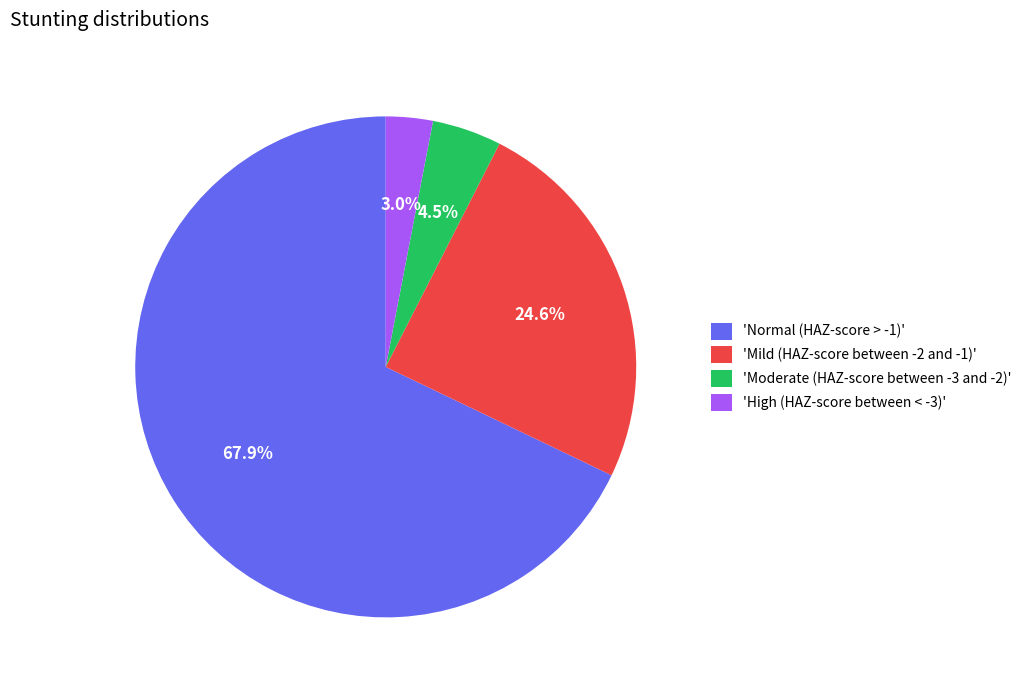

Is there any slice that represents more than half of the pie?

Yes